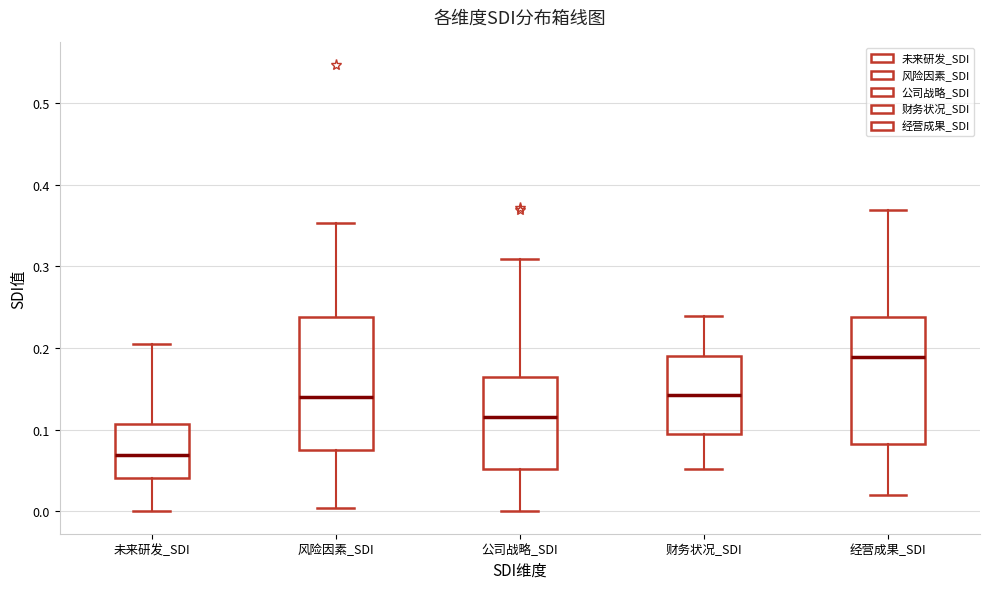

Reading left to right, read every box against the y-axis: the position of its median line, the range the box covers, and the ends of its whiskers. The values are not printed on the chart, so give them approximately, as read against the axis.

未来研发_SDI: median 0.07, box 0.04 to 0.11, whiskers 0.00 to 0.21
风险因素_SDI: median 0.14, box 0.08 to 0.24, whiskers 0.00 to 0.35
公司战略_SDI: median 0.12, box 0.05 to 0.17, whiskers 0.00 to 0.31
财务状况_SDI: median 0.14, box 0.09 to 0.19, whiskers 0.05 to 0.24
经营成果_SDI: median 0.19, box 0.08 to 0.24, whiskers 0.02 to 0.37